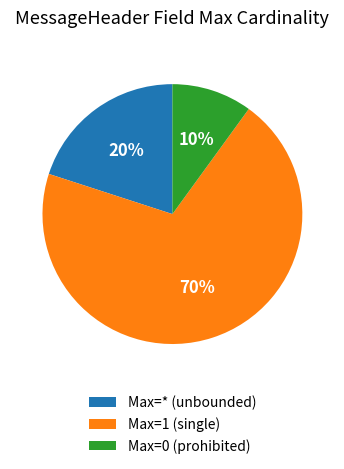

Does any single category account for the majority?

Yes